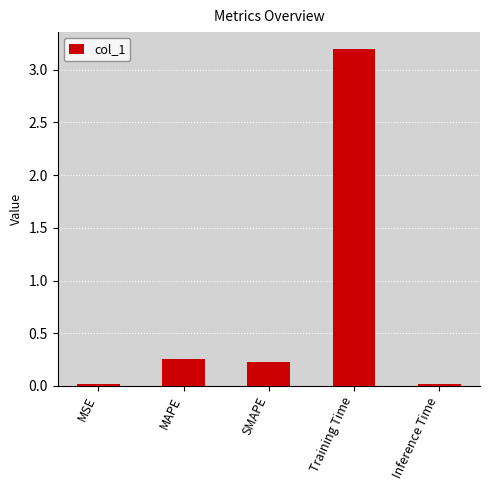

At which label is the value closest to 1?

MAPE